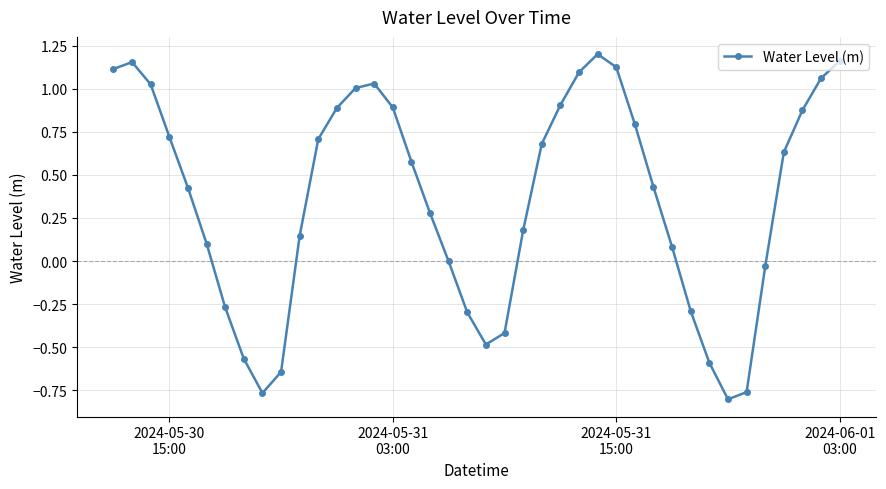

What is the sum of all values?

14.4